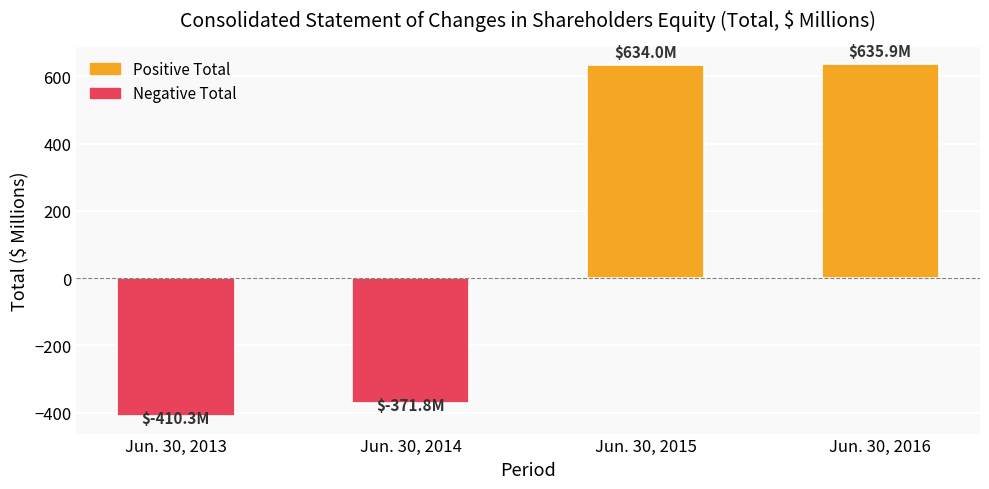

What is the ratio of the value at Jun. 30, 2015 to the value at Jun. 30, 2016?

1.0